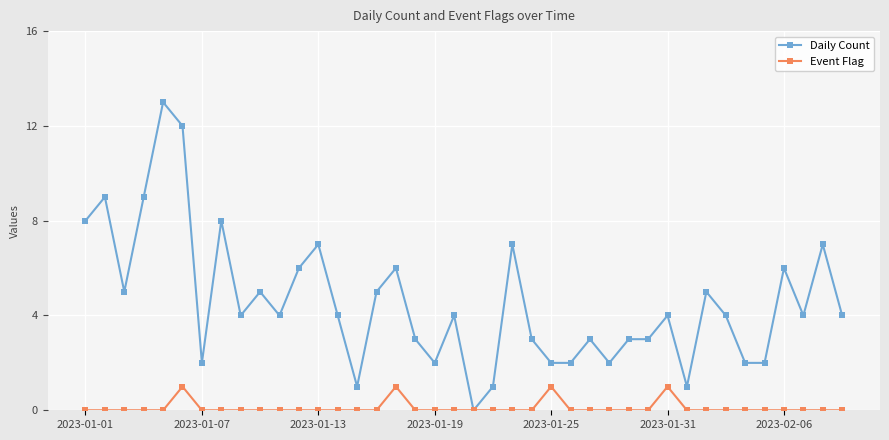

Which series has the largest total across all categories?

Daily Count